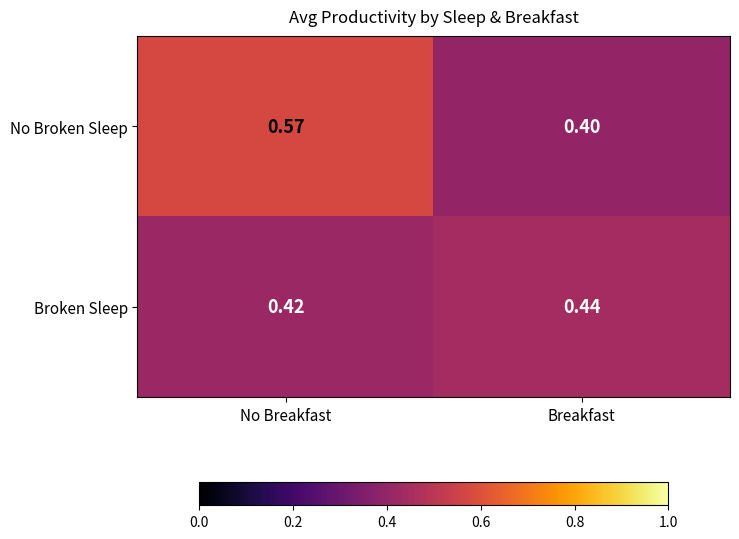

List the series in order of their overall mean, lowest first.

Broken Sleep, No Broken Sleep